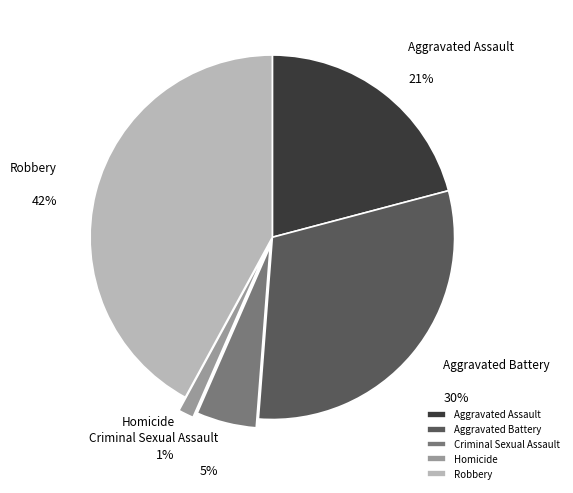

Is it true that Robbery is 42% of the pie?

True